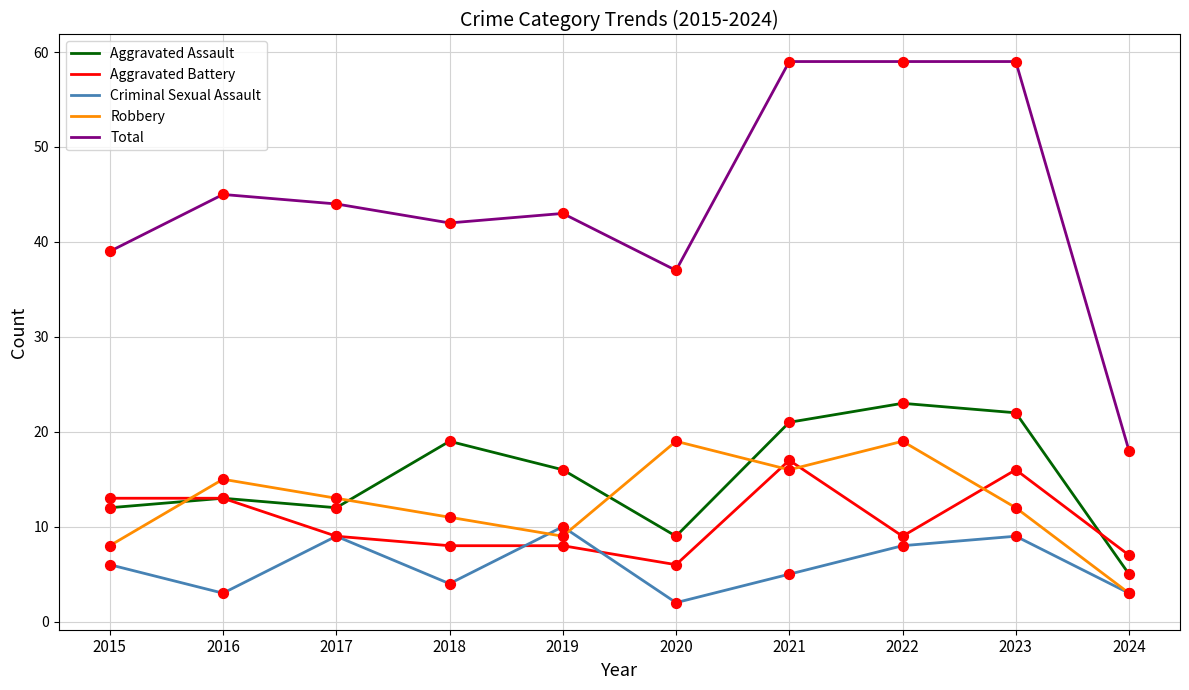

Is the value of Robbery at 2015 greater than the value of Criminal Sexual Assault at 2019?

No